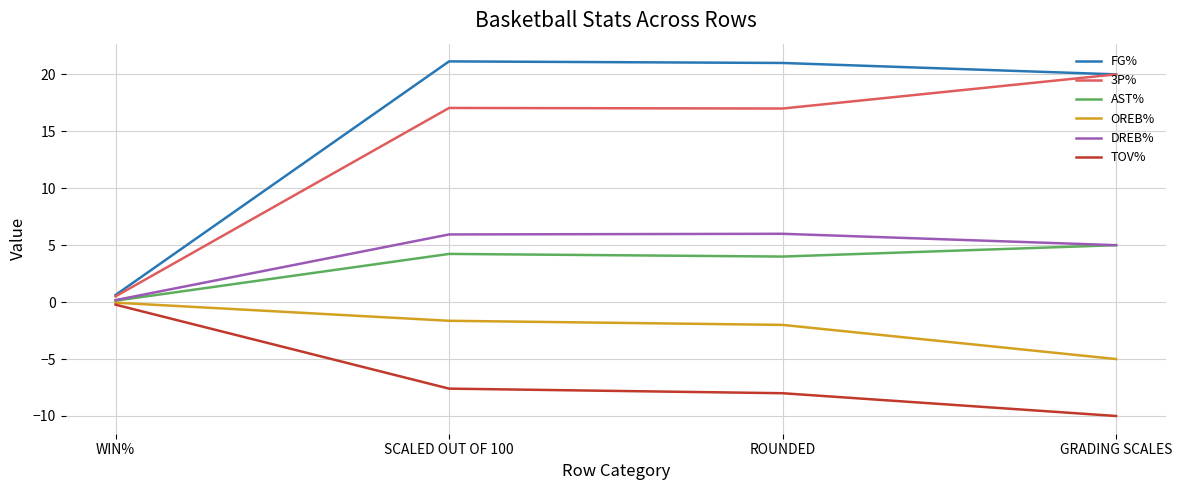

Is the value of FG% at GRADING SCALES greater than the value of AST% at GRADING SCALES?

Yes